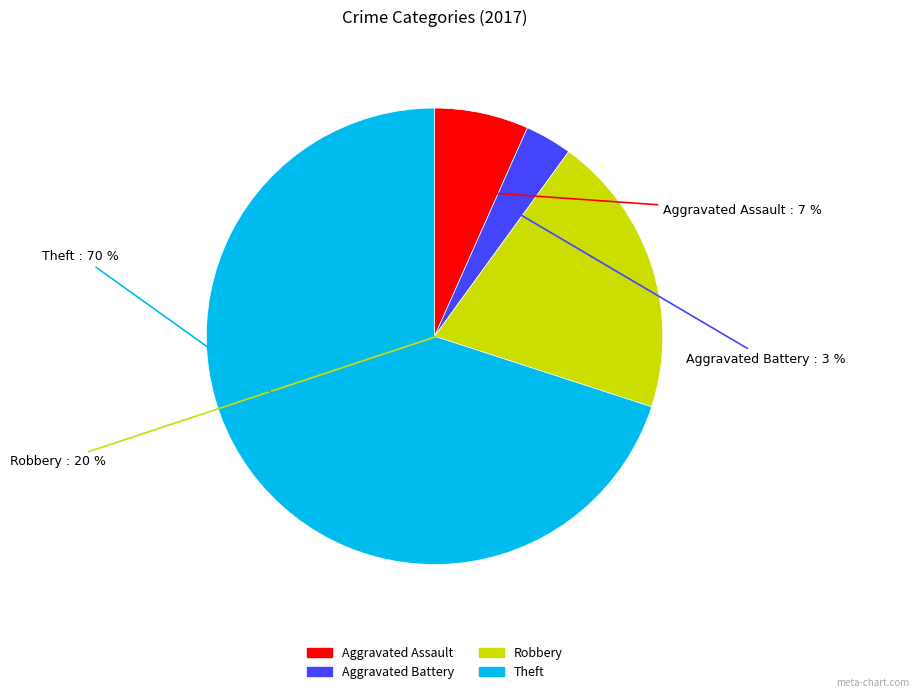

Rank the categories by value from highest to lowest.

Theft, Robbery, Aggravated Assault, Aggravated Battery